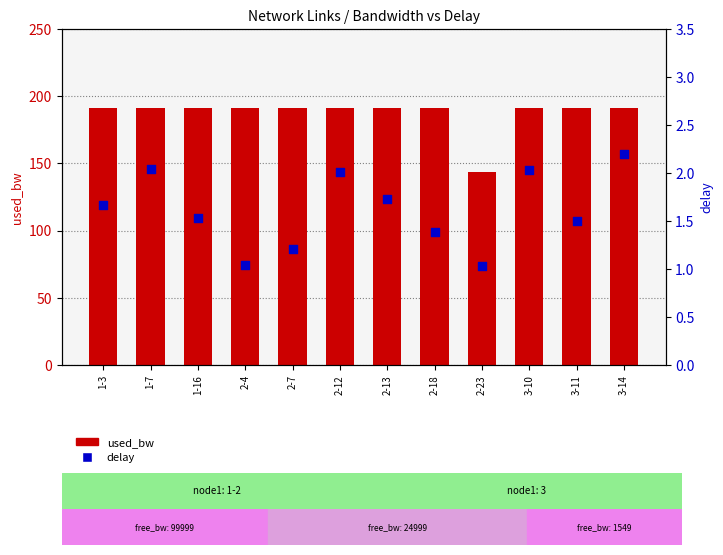

Which series has the largest total across all categories?

used_bw